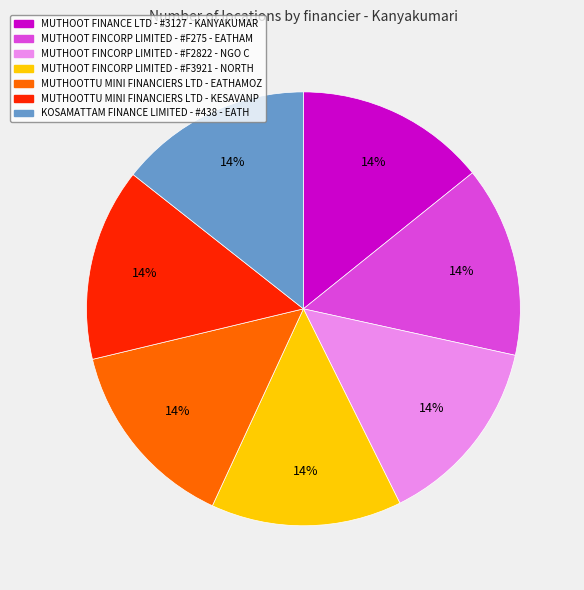

Count the number of slices in the pie.

7